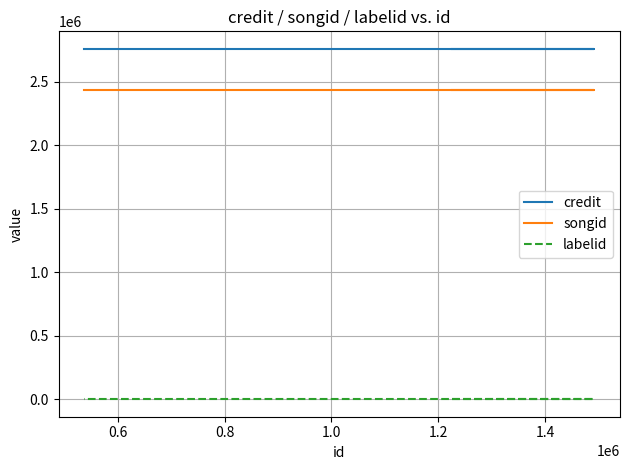

Is it true that labelid equals 13 at 0.8?

False